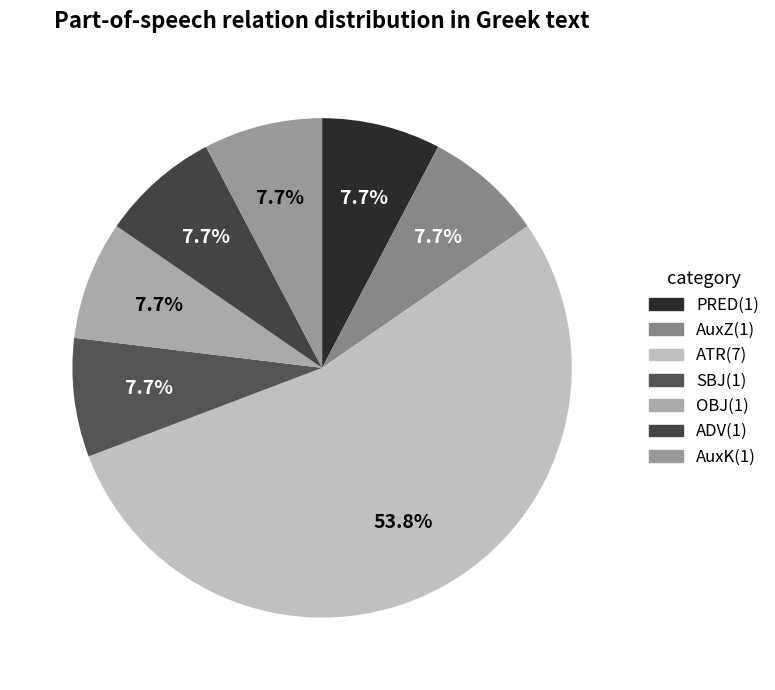

Approximately how many times larger is the value at OBJ compared to AuxK?

1.0